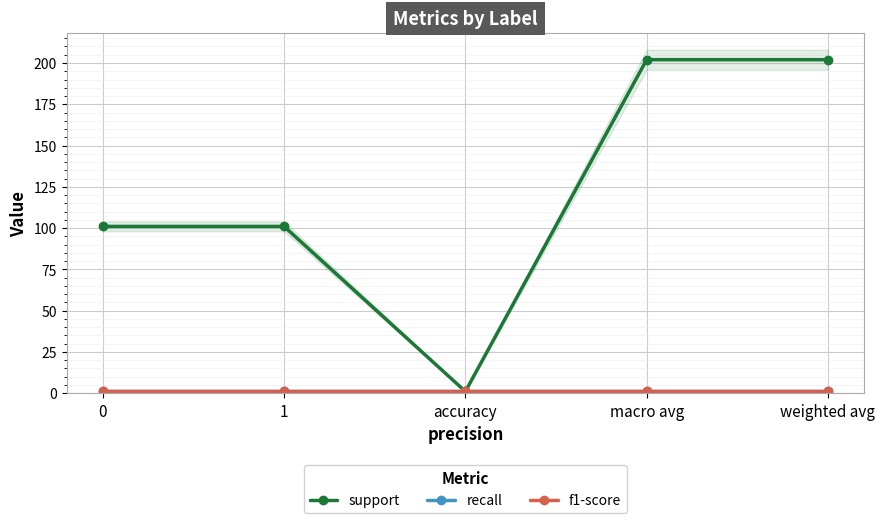

What is the approximate value of f1-score at macro avg?

1